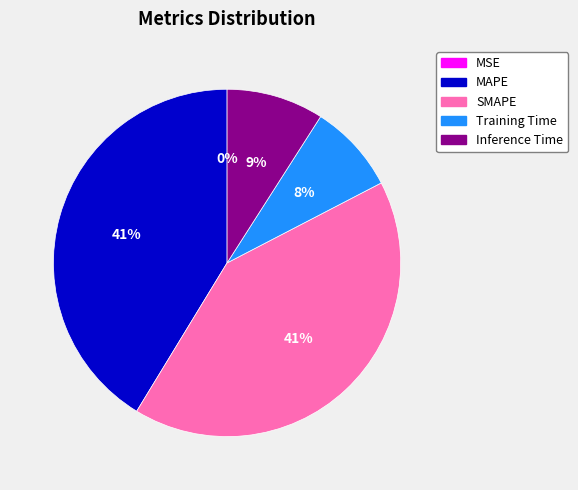

To the nearest percent, what portion does MAPE represent?

41%